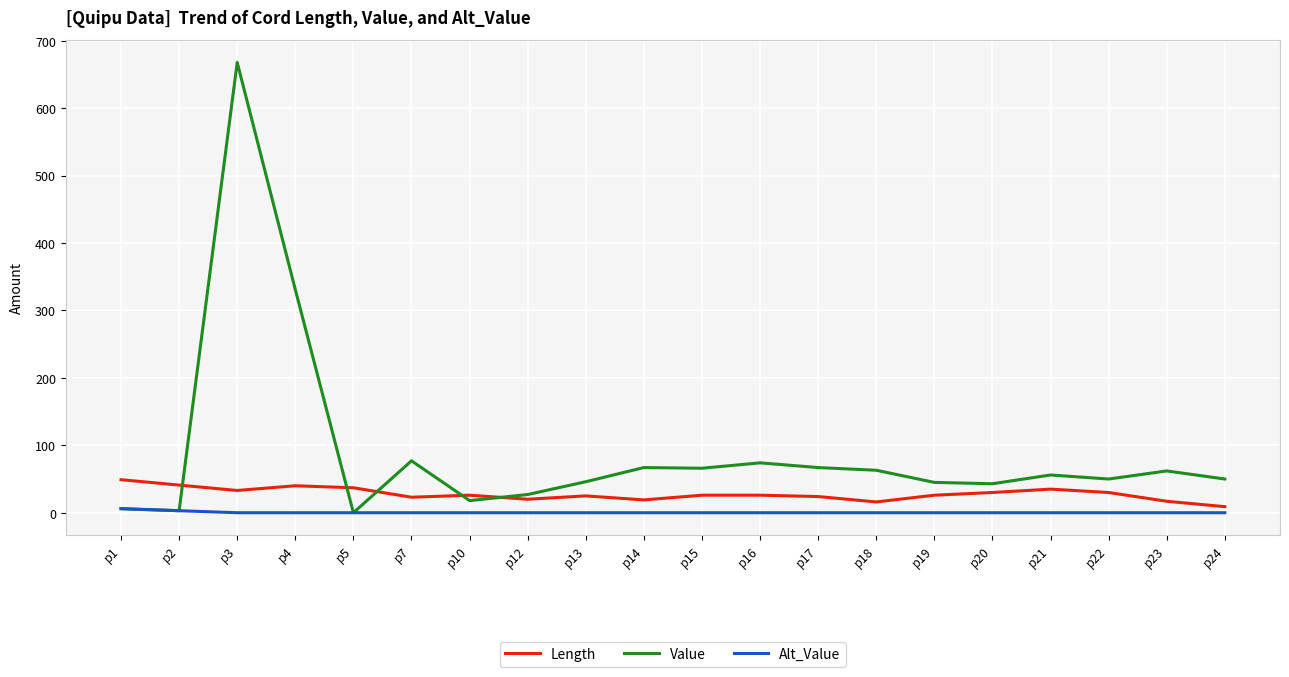

Is it true that Value equals 115 at p15?

False